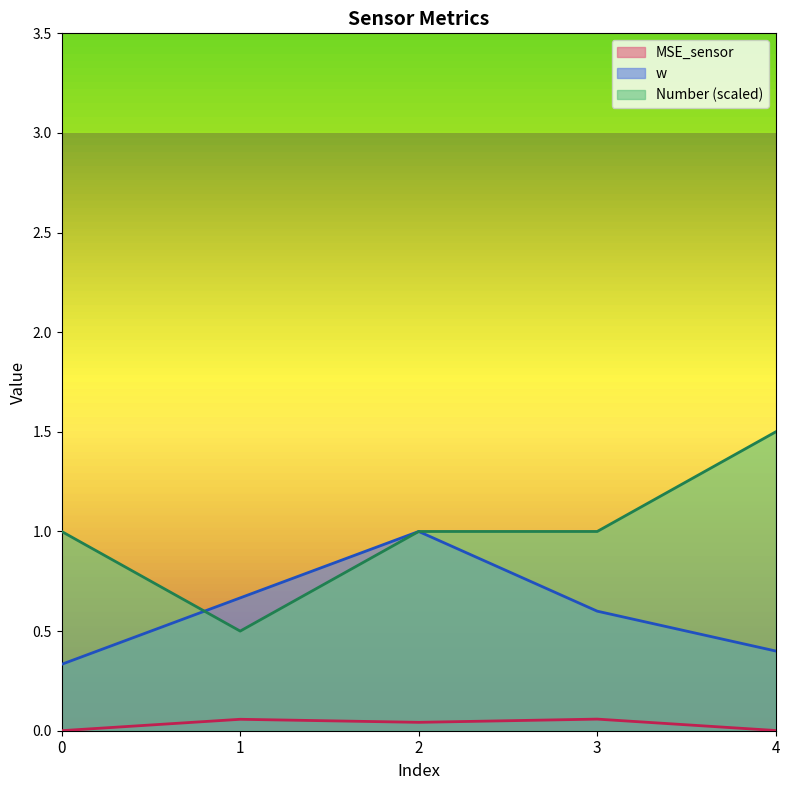

How many data points in Number are less than 1?

1